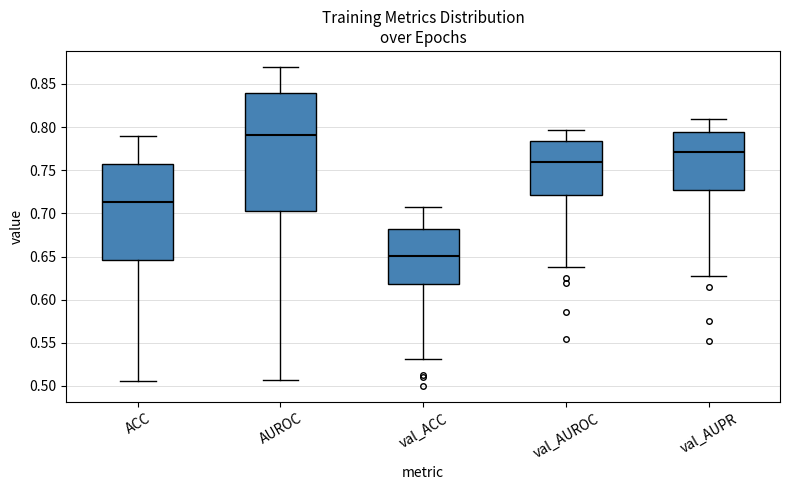

Where is the lower edge of the box for val_AUROC on the y-axis? The values are not printed on the chart, so give them approximately, as read against the axis.

0.720